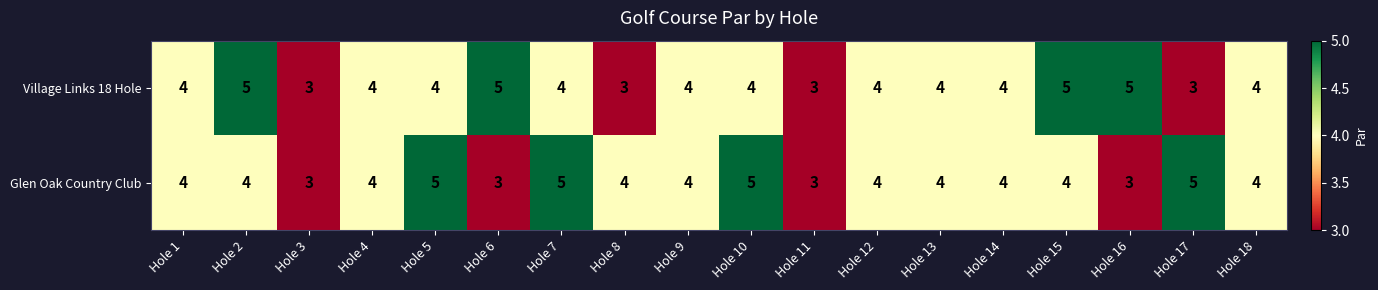

What is the smallest value displayed?

3